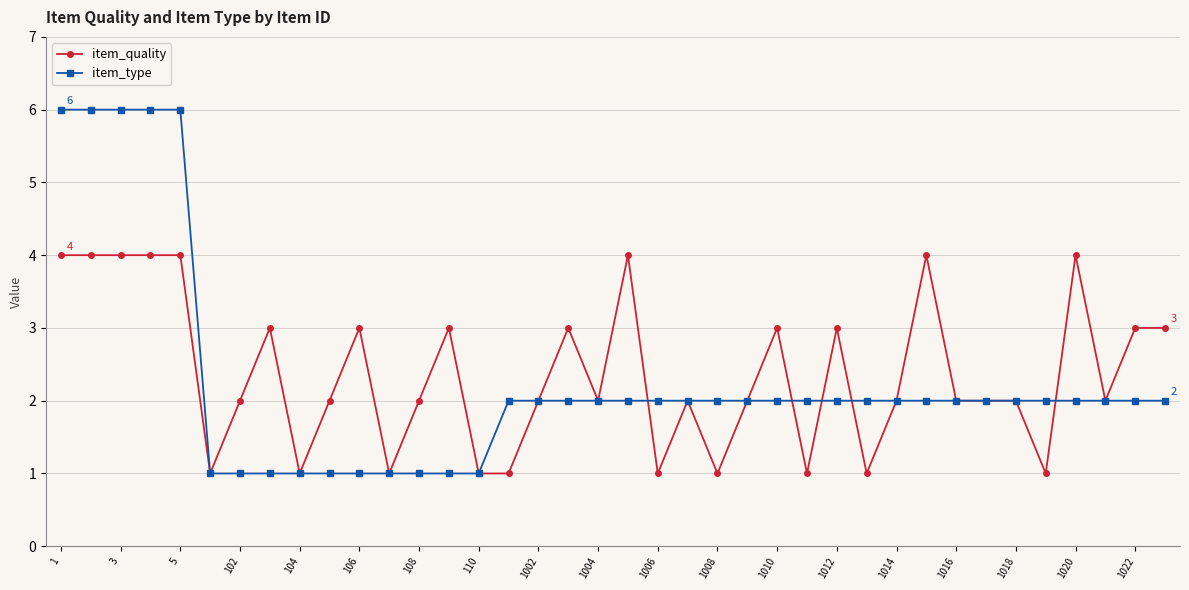

What is the highest value of the item_type series?

6